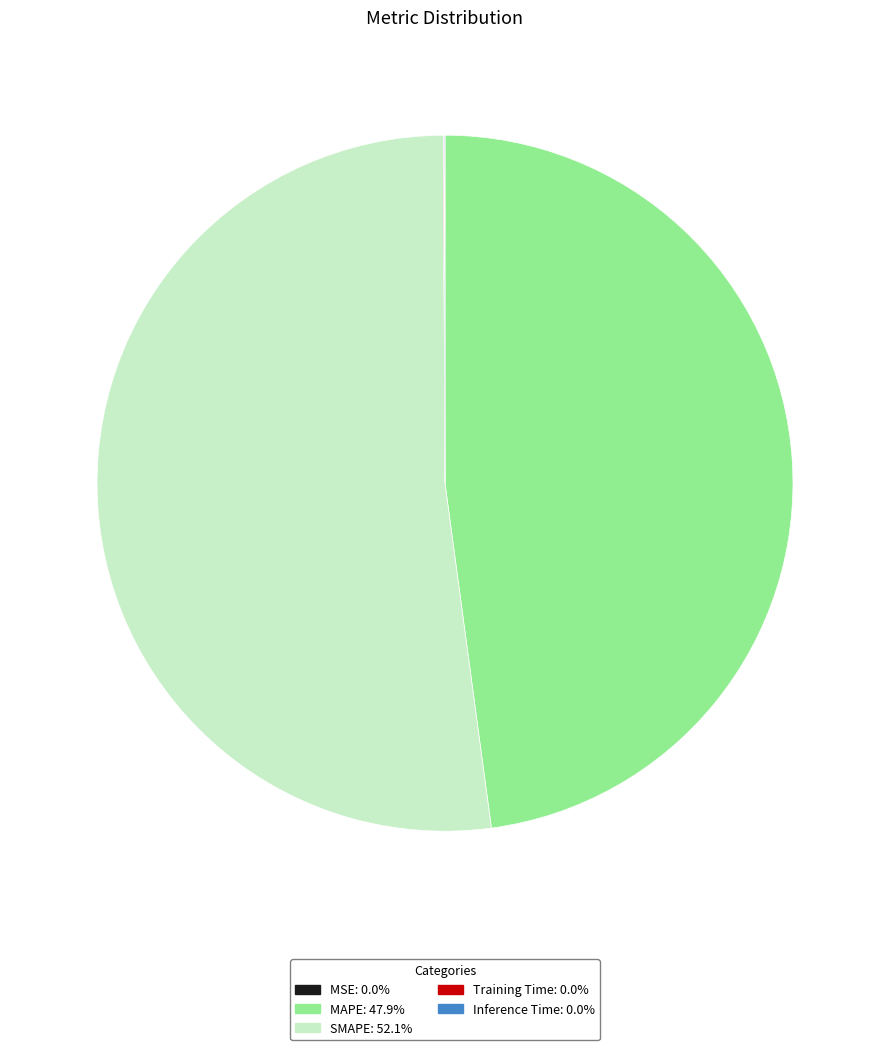

Which slice is the largest?

SMAPE